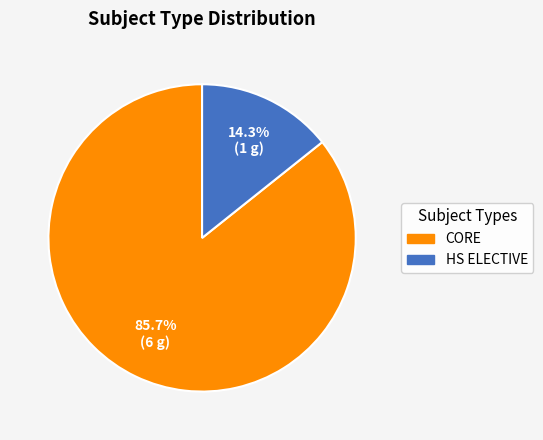

Which category has the smallest portion of the pie?

HS ELECTIVE